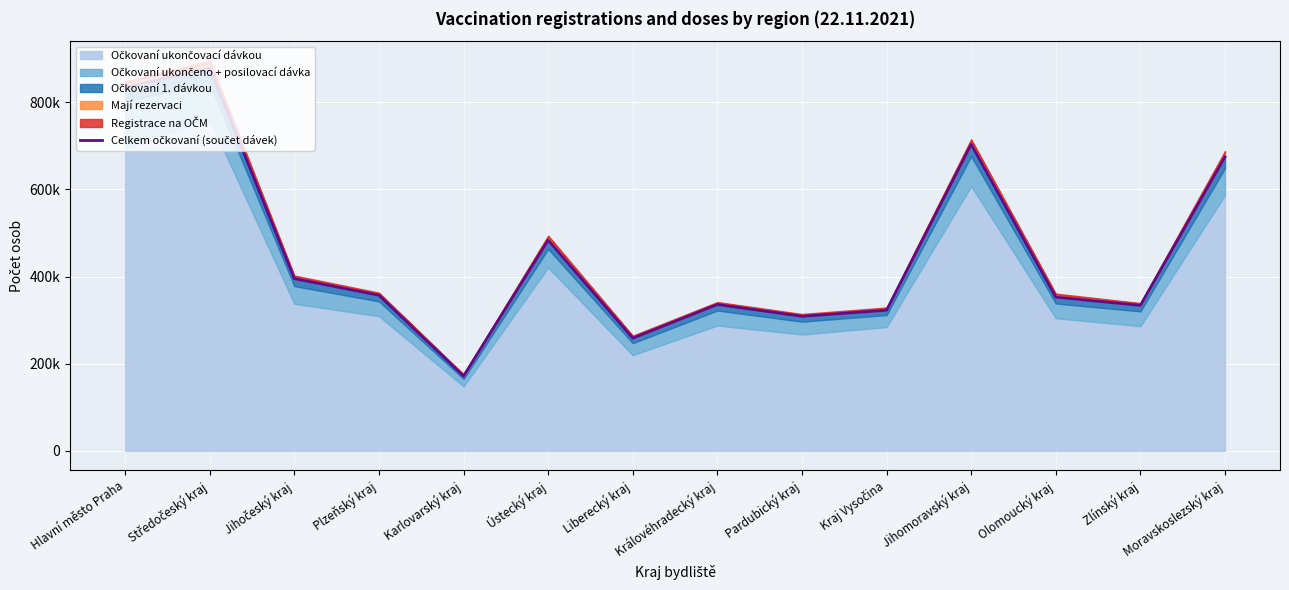

Reading right to left, what are all the values shown in this chart?

Moravskoslezský kraj=674363	Zlínský kraj=333703	Olomoucký kraj=352656	Jihomoravský kraj=703176	Kraj Vysočina=322523	Pardubický kraj=308654	Královéhradecký kraj=335758	Liberecký kraj=258415	Ústecký kraj=483395	Karlovarský kraj=171677	Plzeňský kraj=356994	Jihočeský kraj=395092	Středočeský kraj=878003	Hlavní město Praha=834281